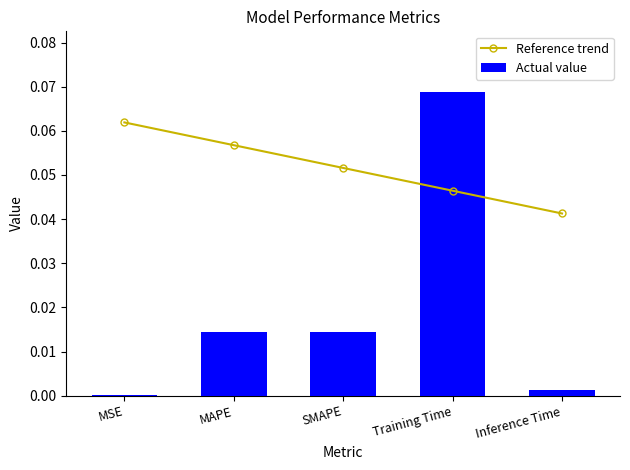

The value of Reference trend at MAPE is 0.1. True or false?

True